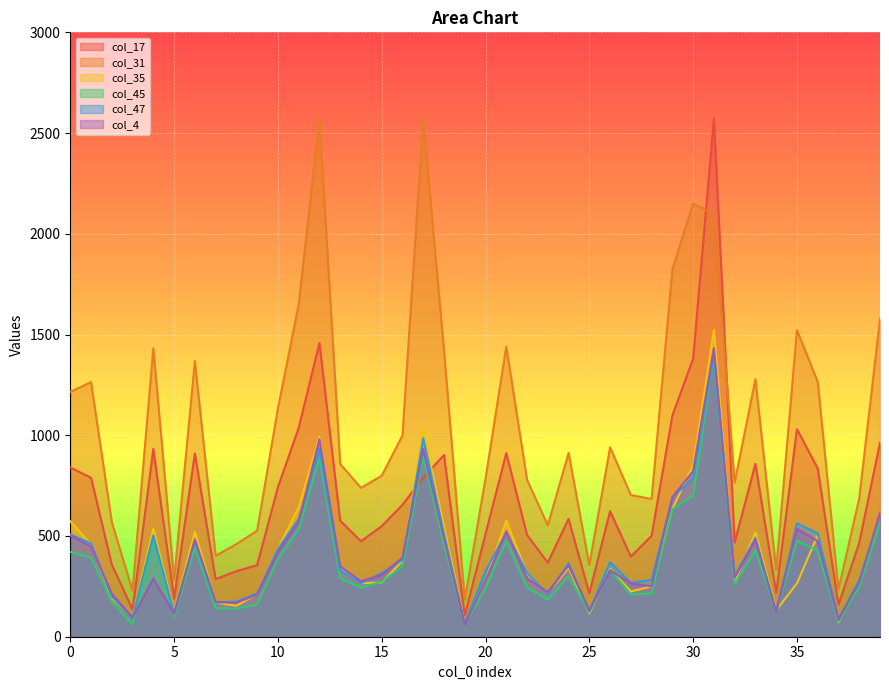

Between which two adjacent categories do col_17 and col_47 first intersect?

16 and 17